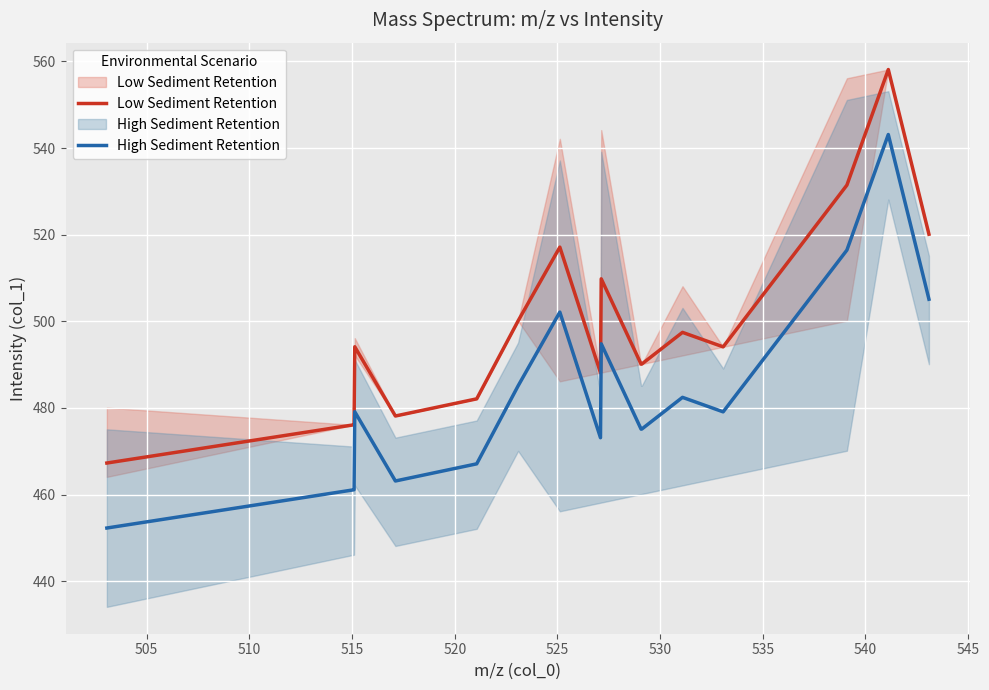

At how many categories does at least one series exceed 456?

17